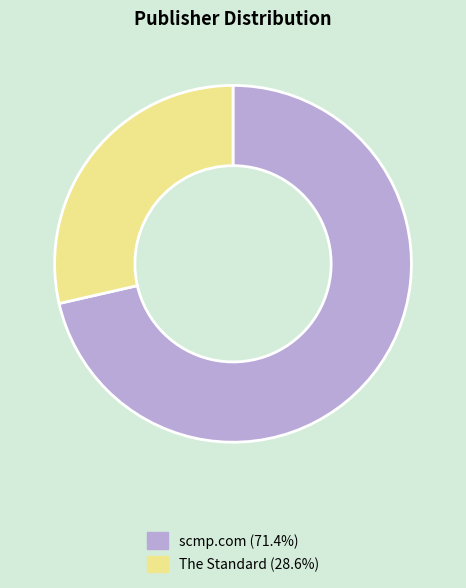

Does any single category account for the majority?

Yes